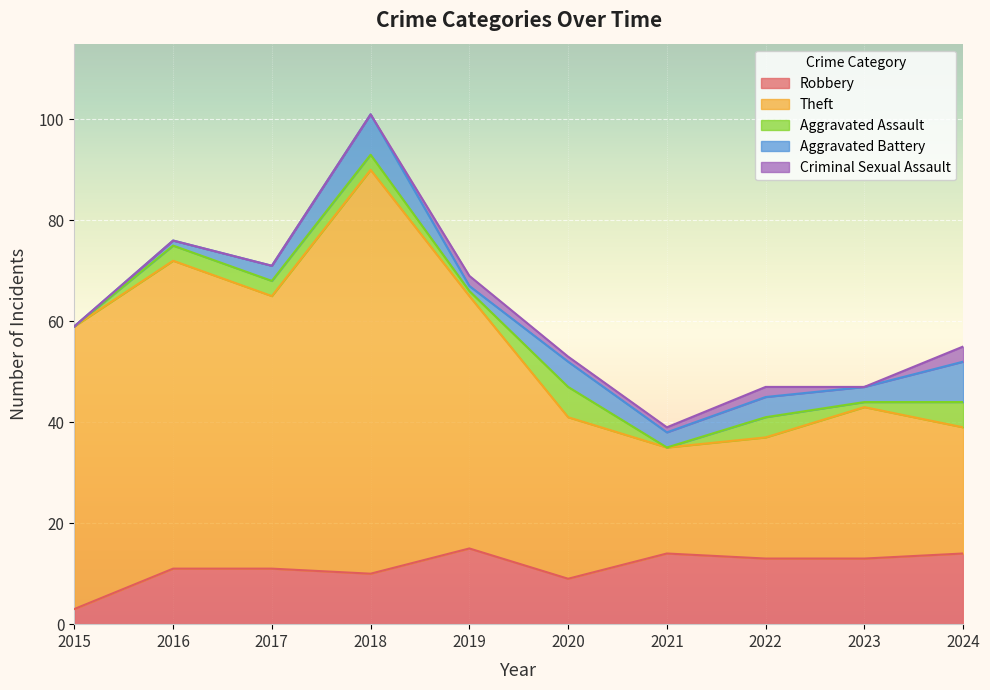

Between 2015 and 2021, which series saw the biggest shift?

Theft